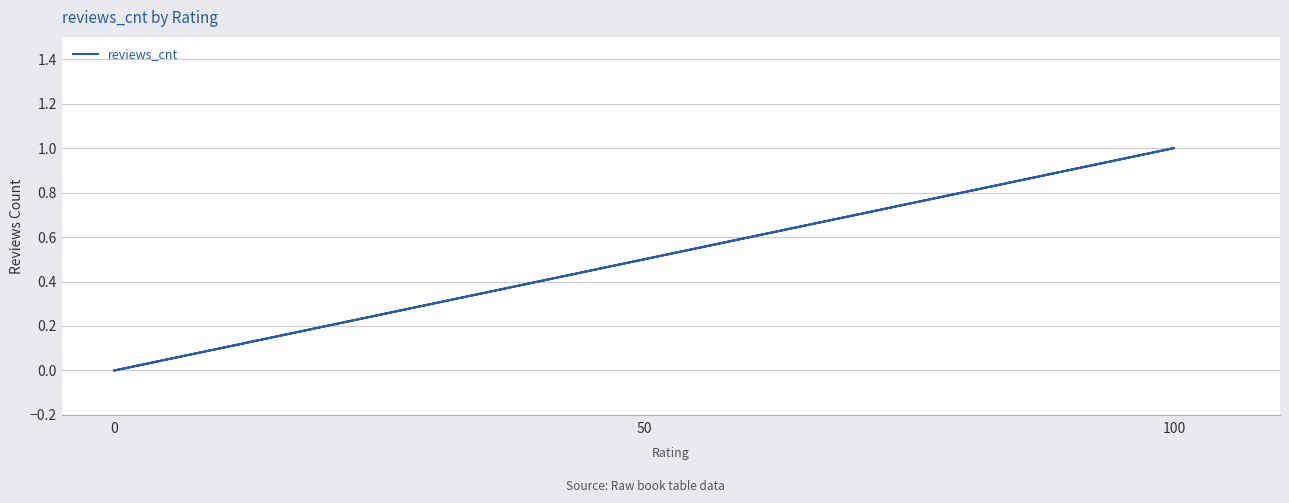

Count the number of categories in the chart.

3